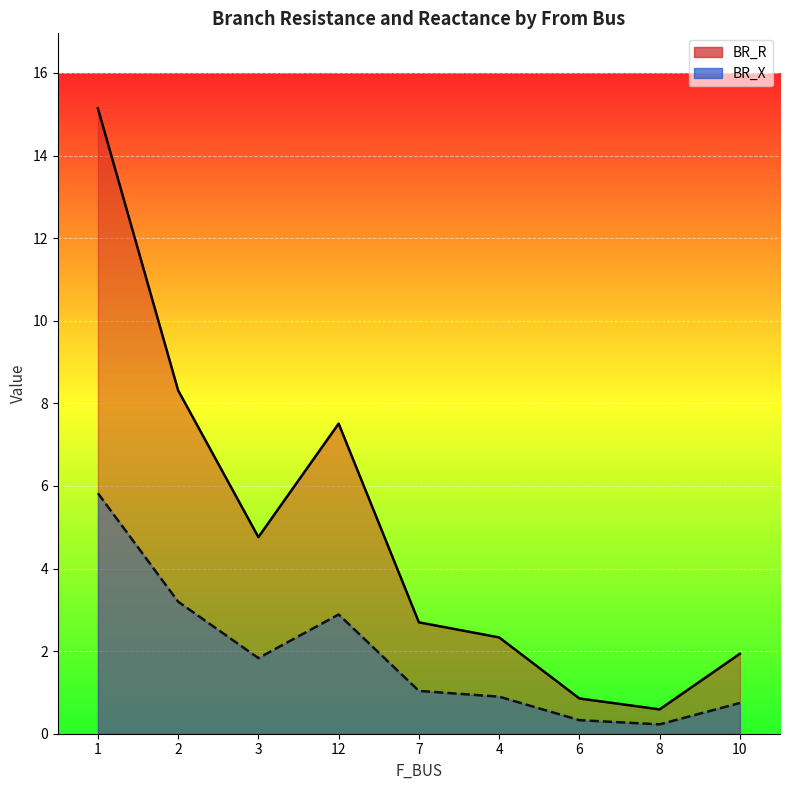

What is the difference between the maximum and minimum values in the BR_R series?

14.6